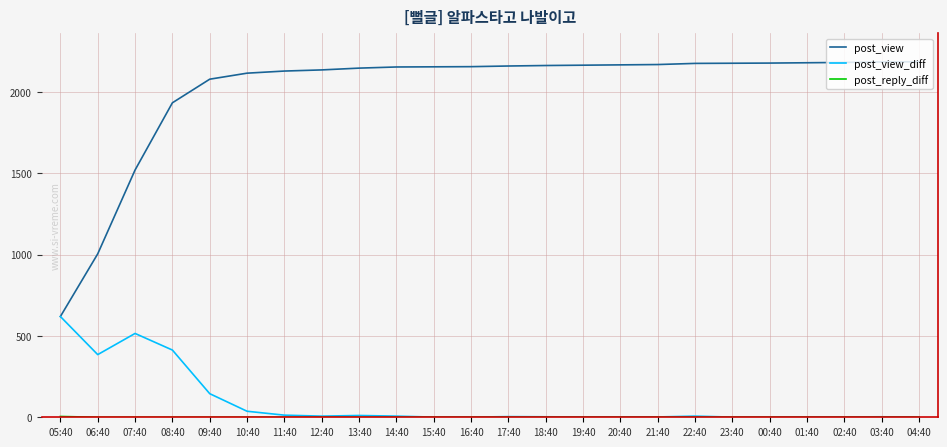

Does the chart have visible grid lines?

Yes